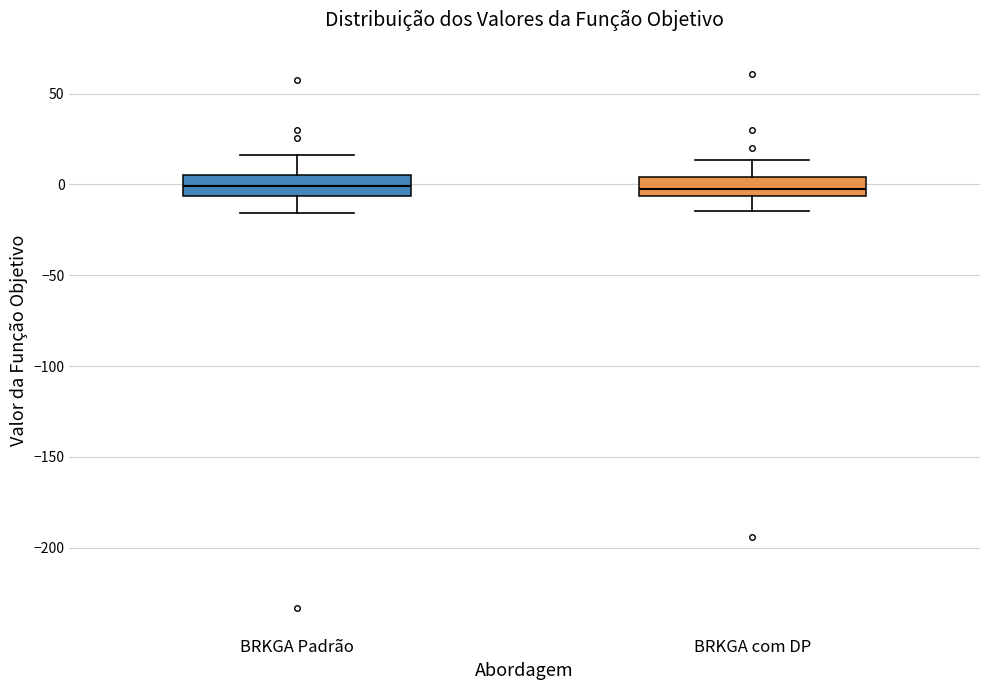

Reading left to right, transcribe this box plot: for each box, give where its median line is, the range the box spans, and where its two whiskers end, as read against the y-axis. The values are not printed on the chart, so give them approximately, as read against the axis.

BRKGA Padrão: median 0, box -5 to 5, whiskers -15 to 15
BRKGA com DP: median -5 (inside the box), box -5 to 5, whiskers -15 to 15